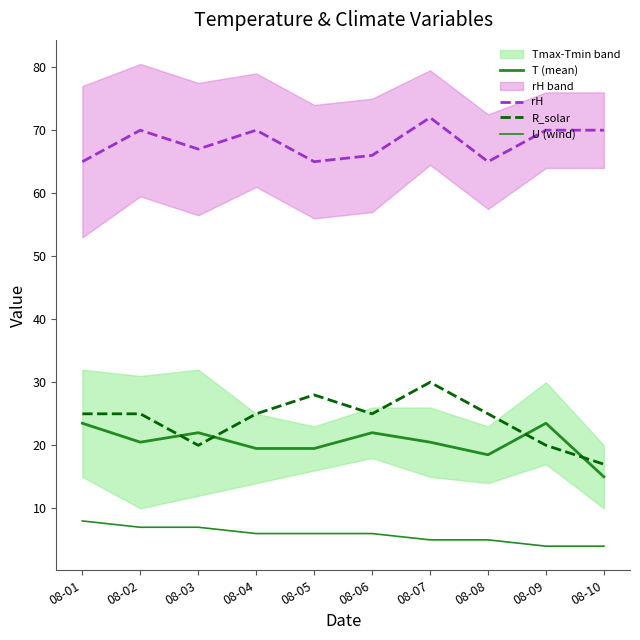

Reading right to left, extract all data points from this chart.

T (mean): 15.0	23.5	18.5	20.5	22.0	19.5	19.5	22.0	20.5	23.5
rH: 70.0	70.0	65.0	72.0	66.0	65.0	70.0	67.0	70.0	65.0
R_solar: 17.0	20.0	25.0	30.0	25.0	28.0	25.0	20.0	25.0	25.0
U (wind): 4.0	4.0	5.0	5.0	6.0	6.0	6.0	7.0	7.0	8.0